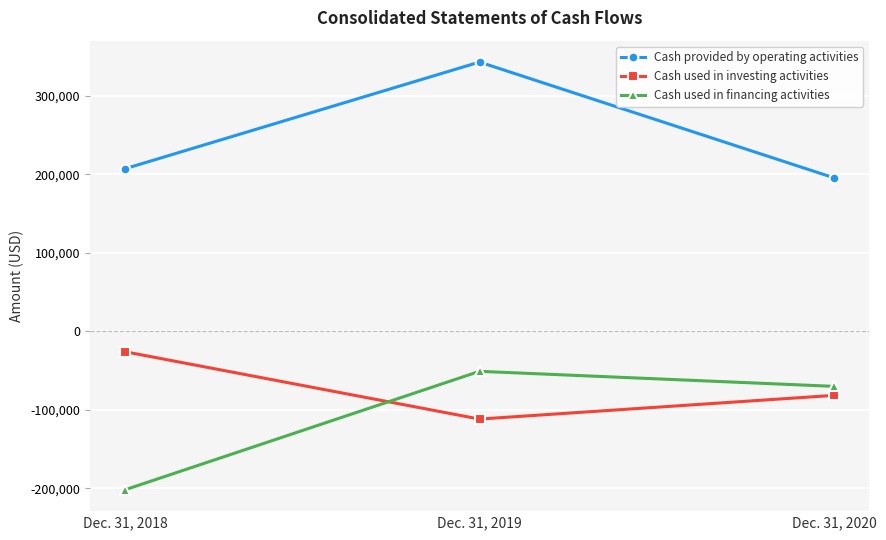

Does the chart display data point markers on the line(s)?

Yes